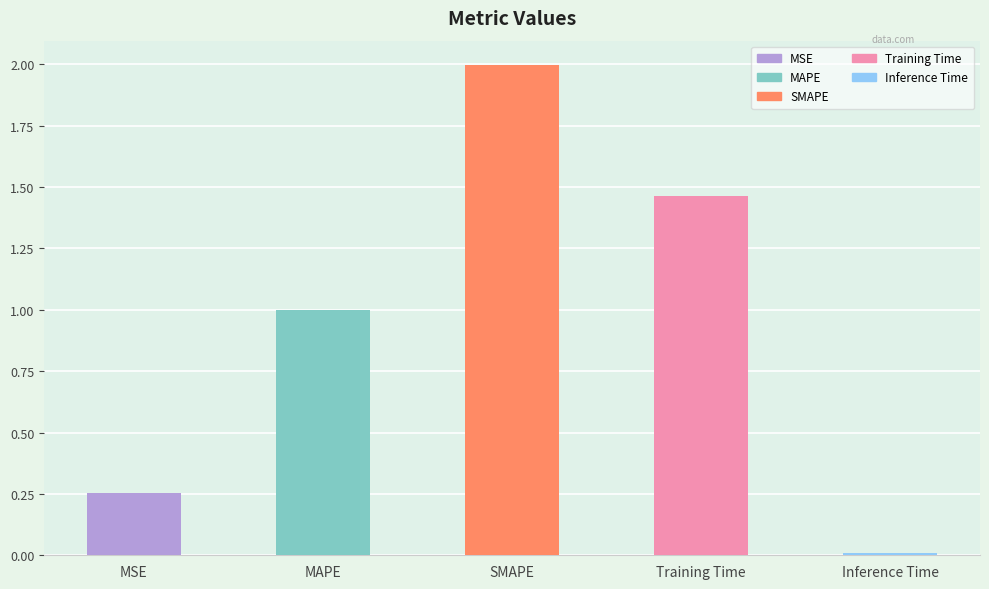

Rank the categories by value from highest to lowest.

SMAPE, Training Time, MAPE, MSE, Inference Time